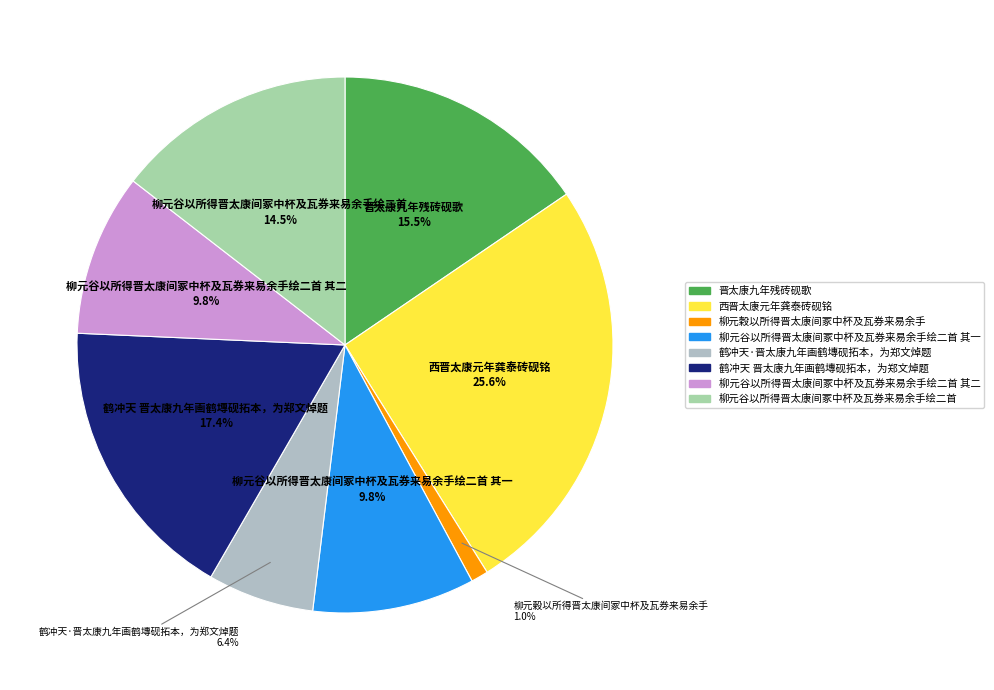

Does 西晋太康元年龚泰砖砚铭 represent more than half of the total?

No